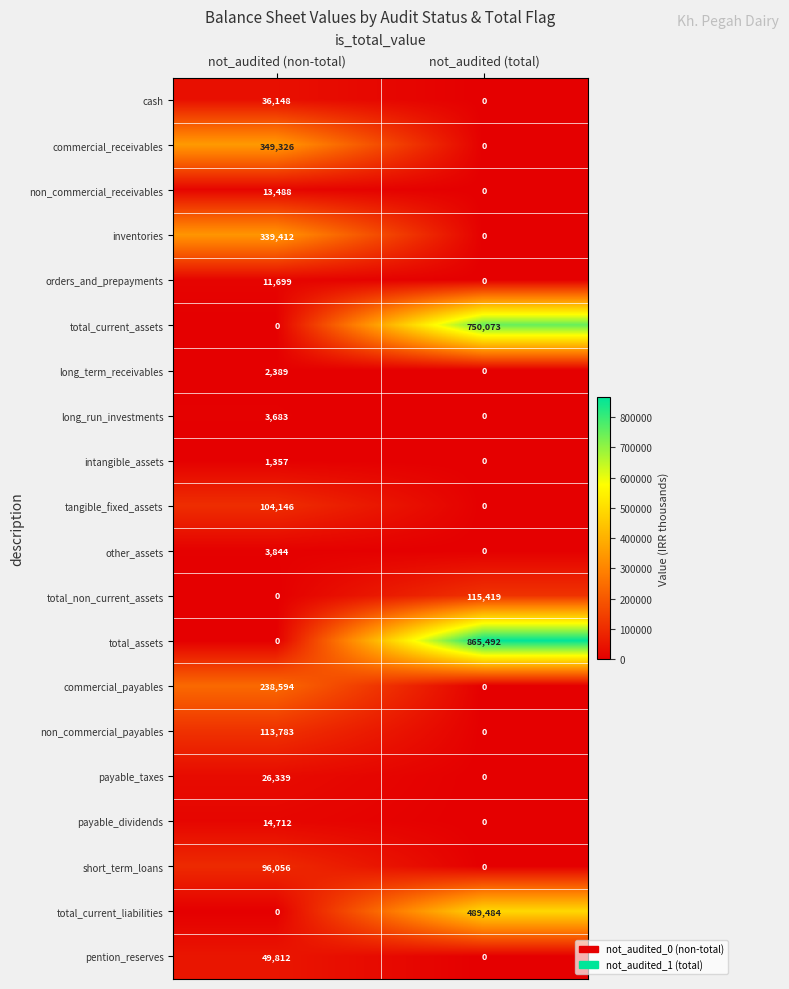

What is the total value across all series at not_audited (non-total)?

1404788